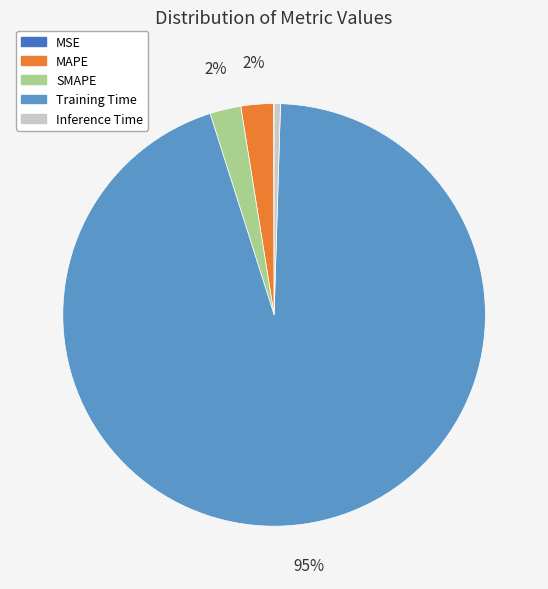

Does Inference Time represent more than half of the total?

No